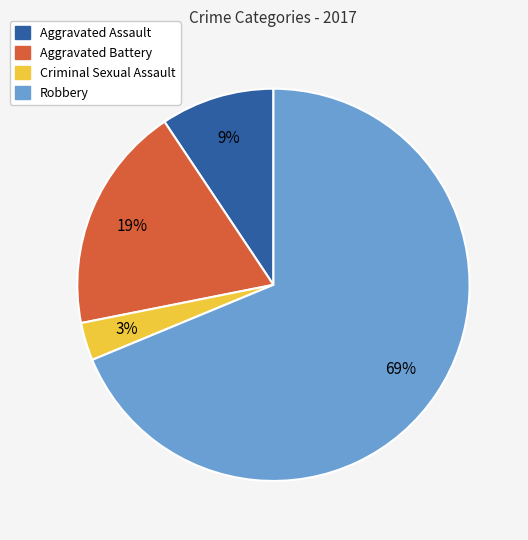

How many segments does this pie chart have?

4